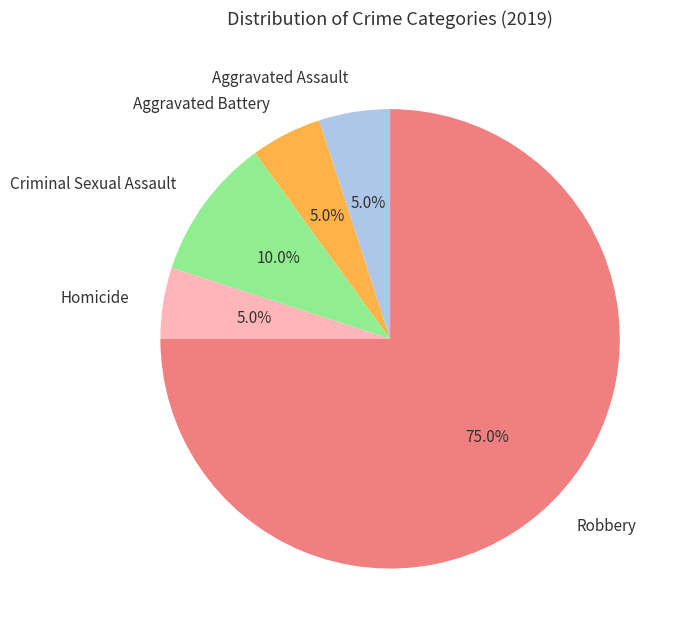

Which has a higher value, Robbery or Homicide?

Robbery